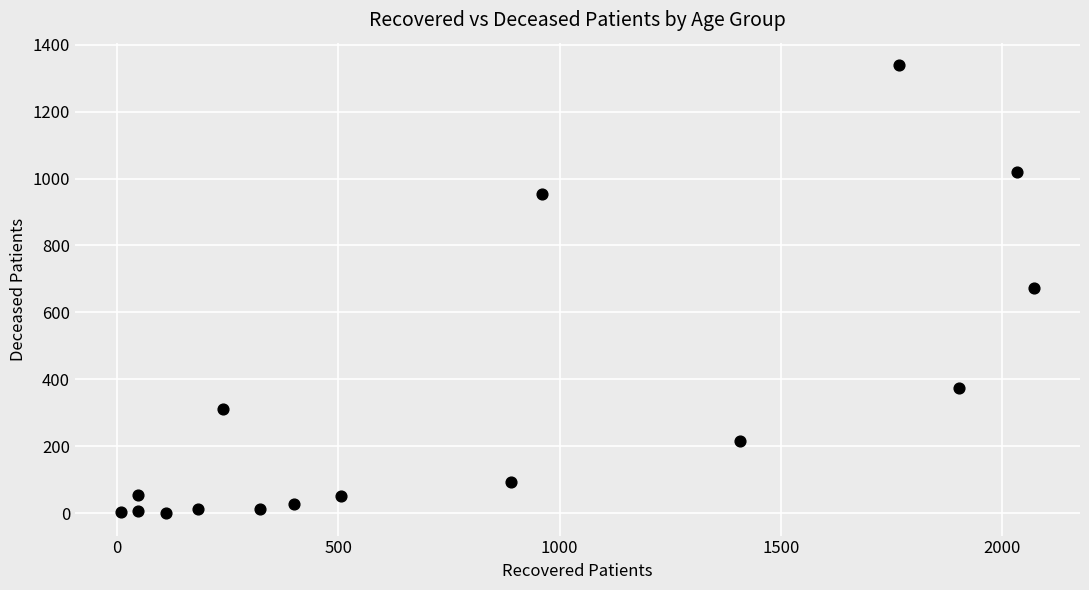

What is the range of Y values (max minus min)?

1339